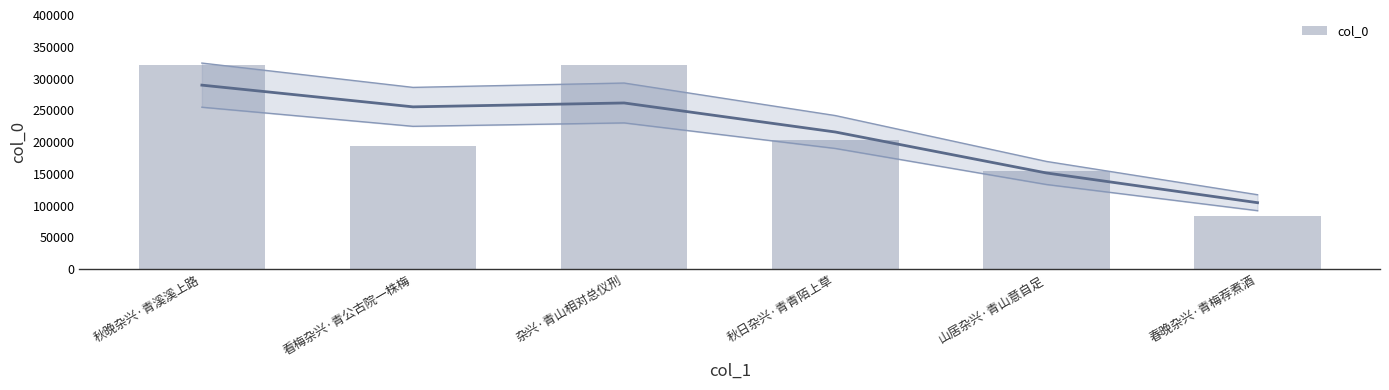

What is the change in value from 秋晚杂兴·青溪溪上路 to 春晚杂兴·青梅荐煮酒?

-236876